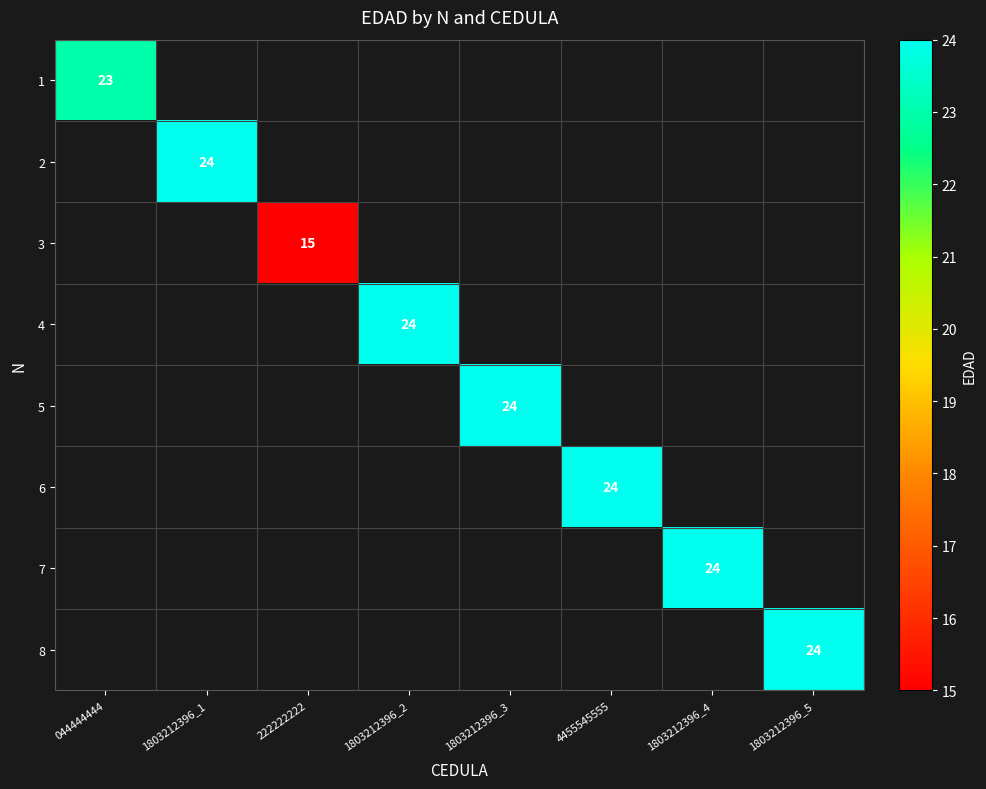

At how many categories does at least one series exceed 19?

7